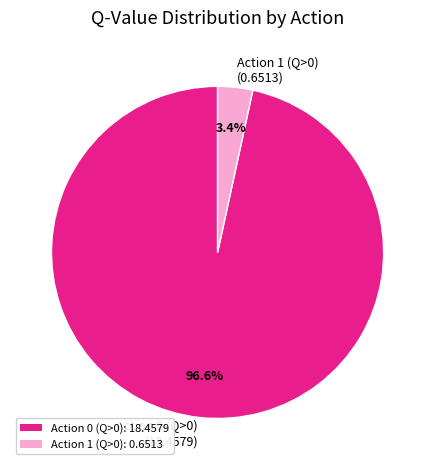

Is the sum of Action 1 (Q>0) and Action 0 (Q>0) greater than half?

Yes